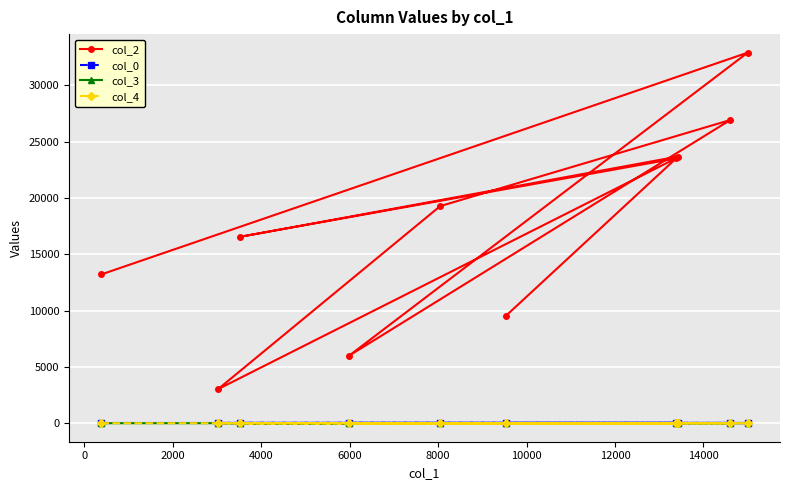

At how many categories does at least one series exceed 7970?

8